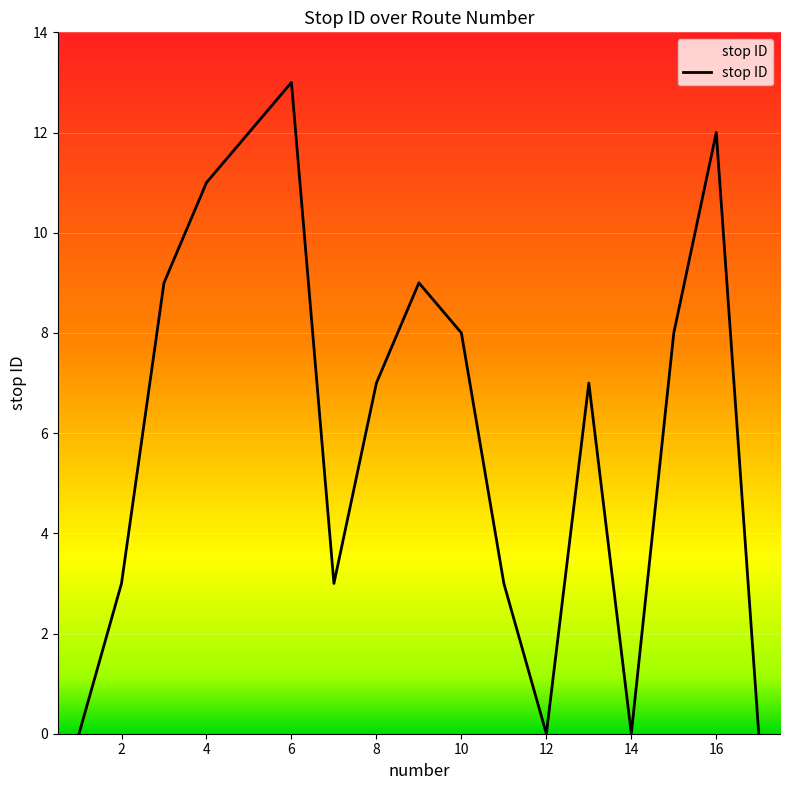

What is the difference between the maximum and minimum values?

13